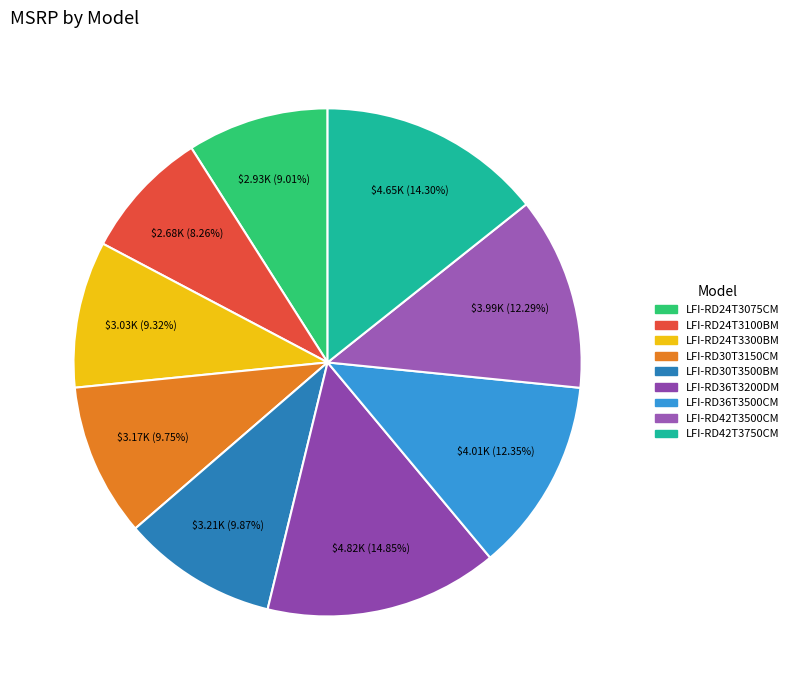

To the nearest percent, what is the difference between the largest and smallest slice percentages?

7%